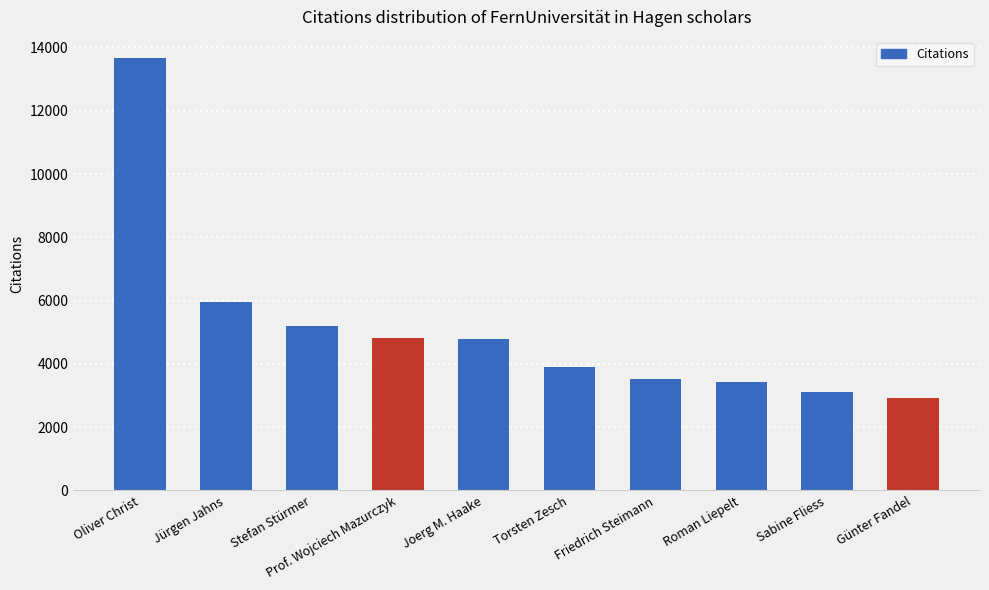

Which category has the highest value across all series?

Oliver Christ